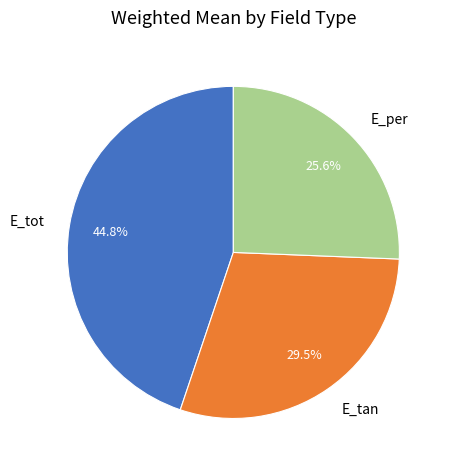

Count the number of slices in the pie.

3